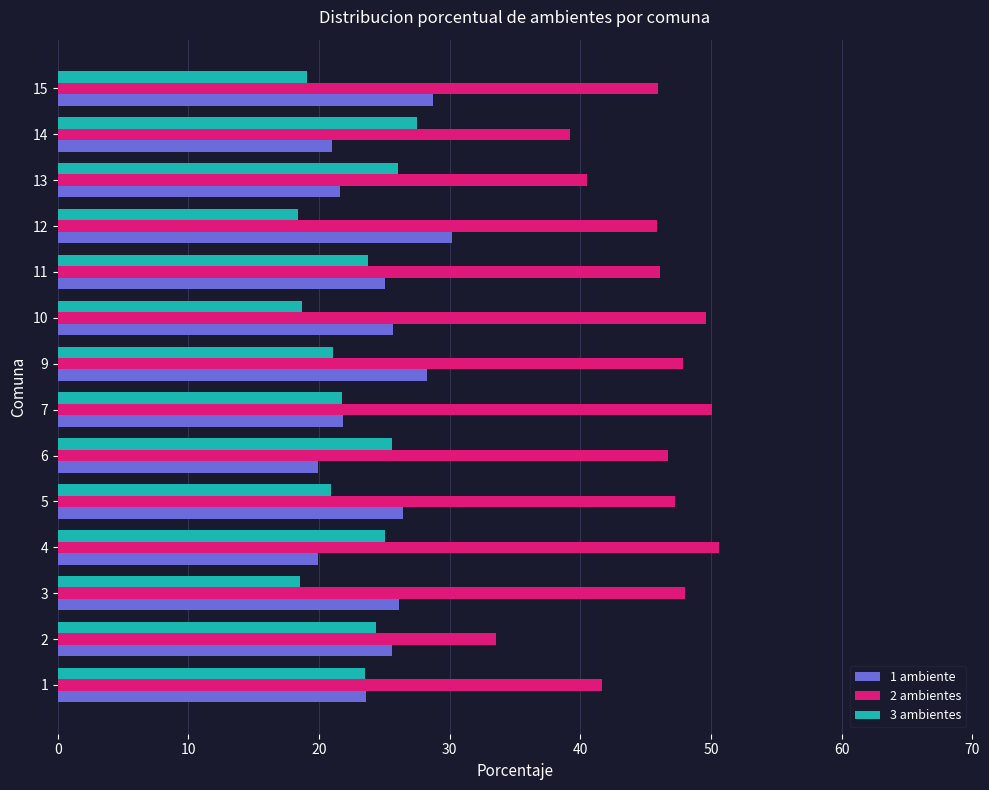

At 14, list the series in order from smallest to largest.

1 ambiente, 3 ambientes, 2 ambientes